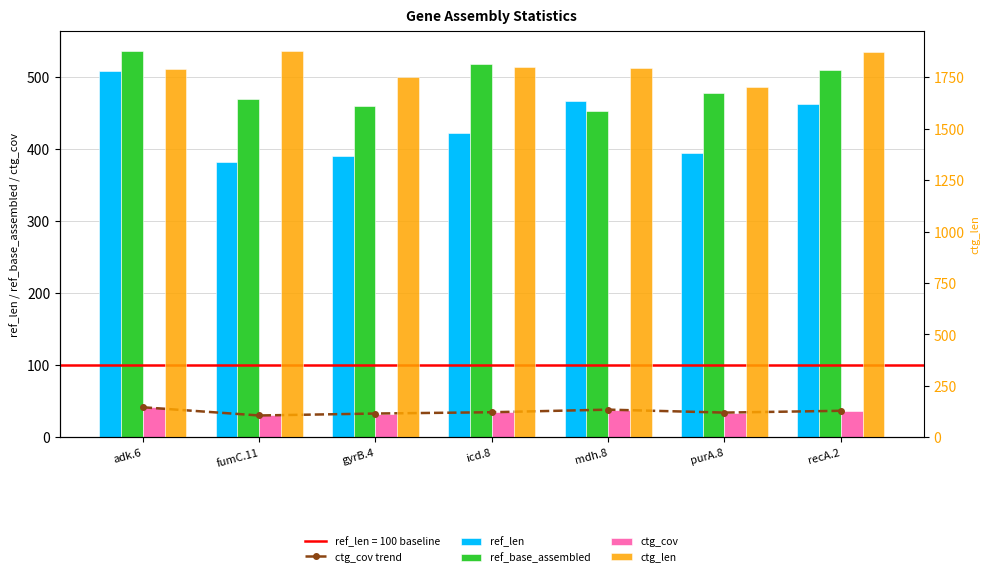

At which category is the sum across all series the highest?

adk.6